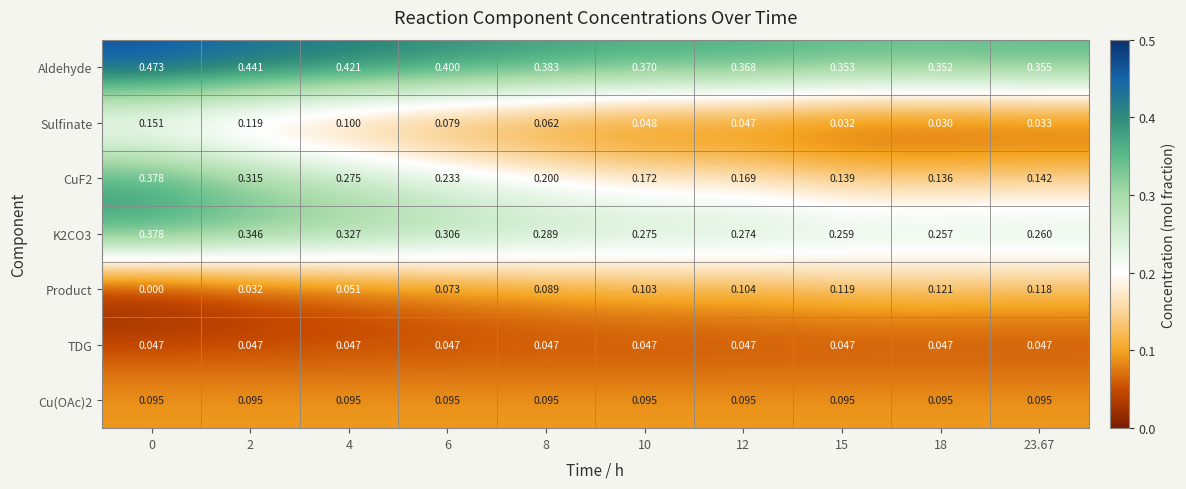

How many series are shown in this chart?

7